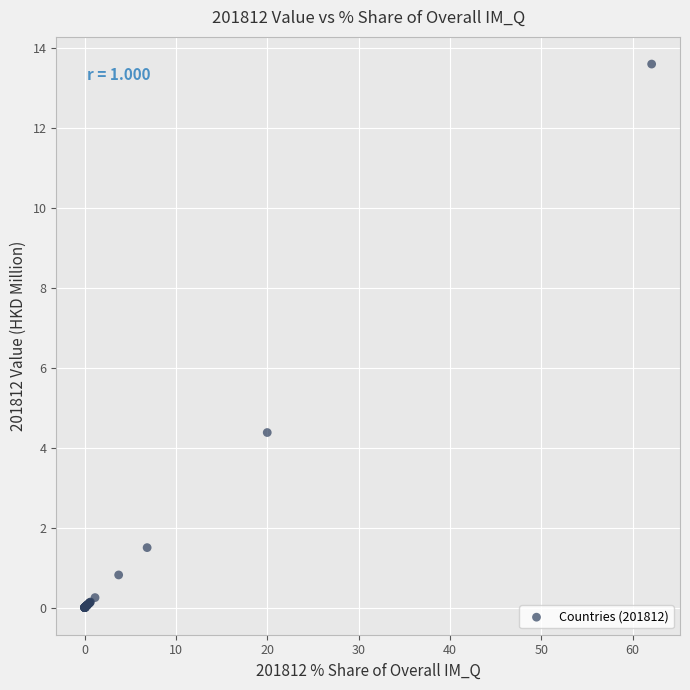

What Y value in the scatter plot is closest to 6?

4.4